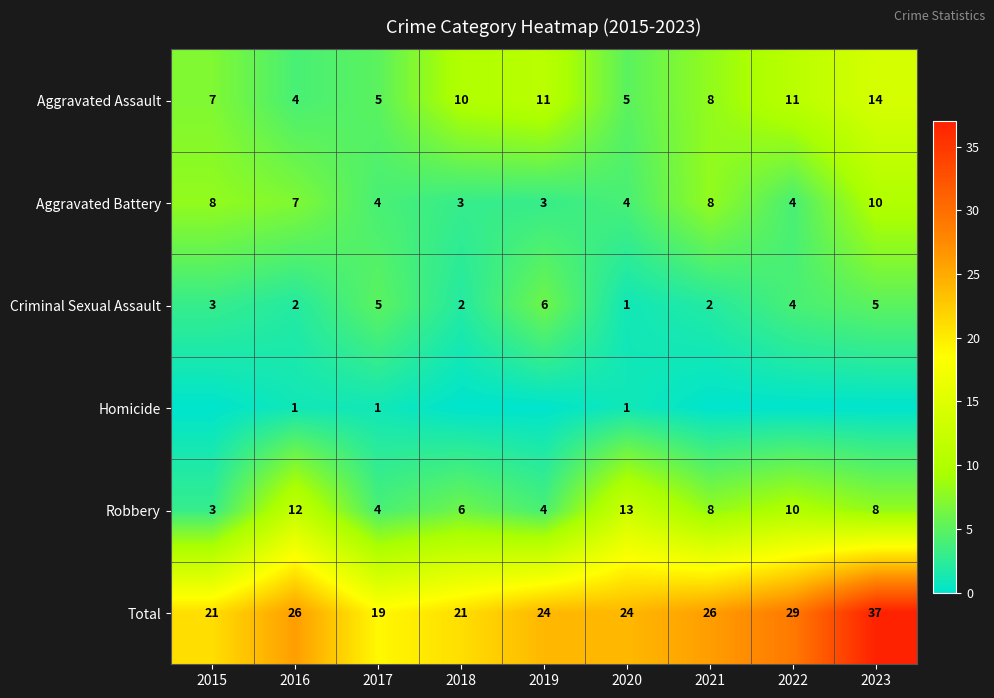

What is the maximum value for Aggravated Assault?

14